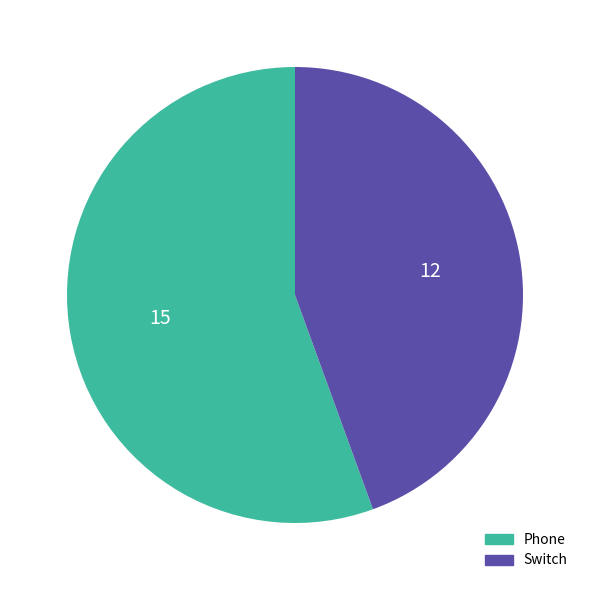

Count the number of slices in the pie.

2